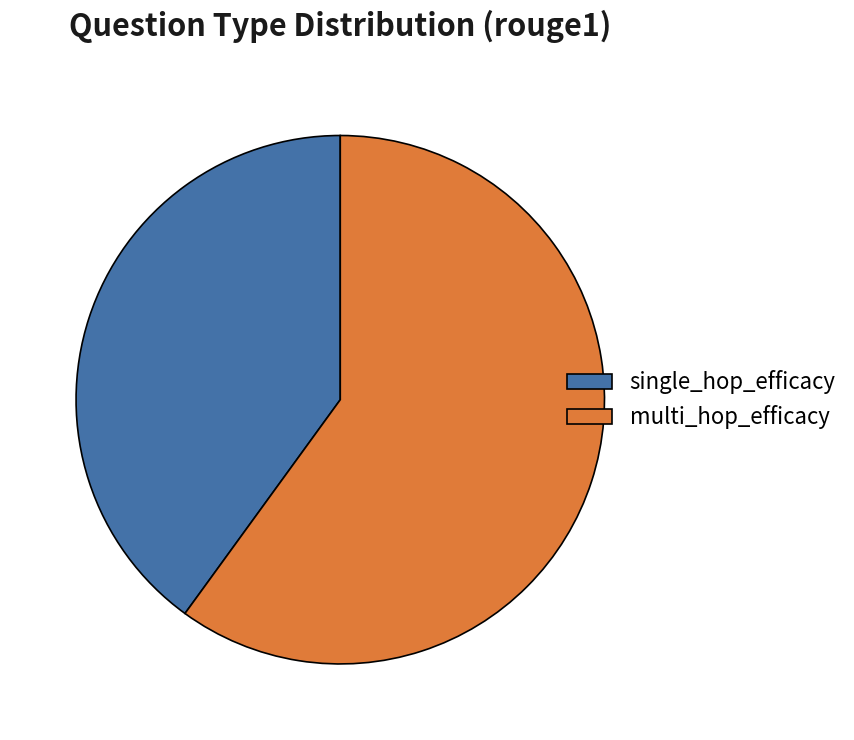

What is the largest slice in the pie chart?

multi_hop_efficacy